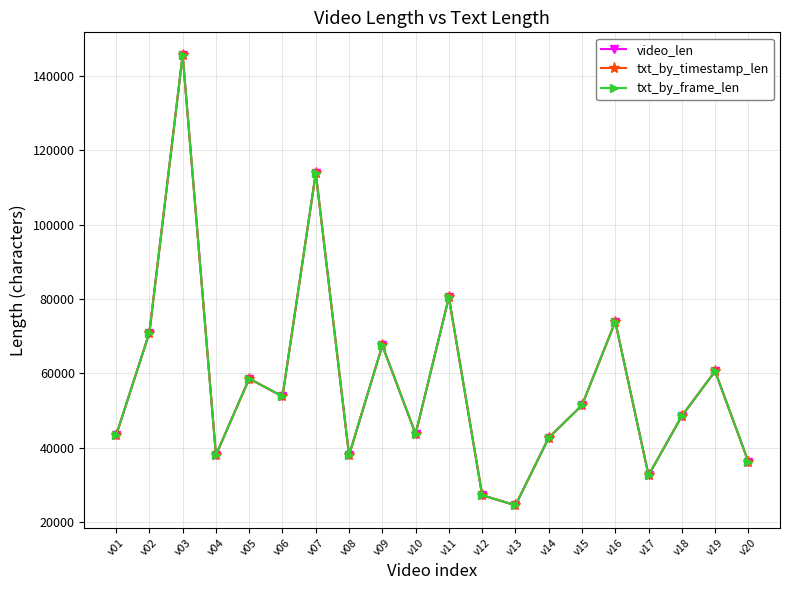

True or false: txt_by_timestamp_len and video_len intersect in this chart.

False